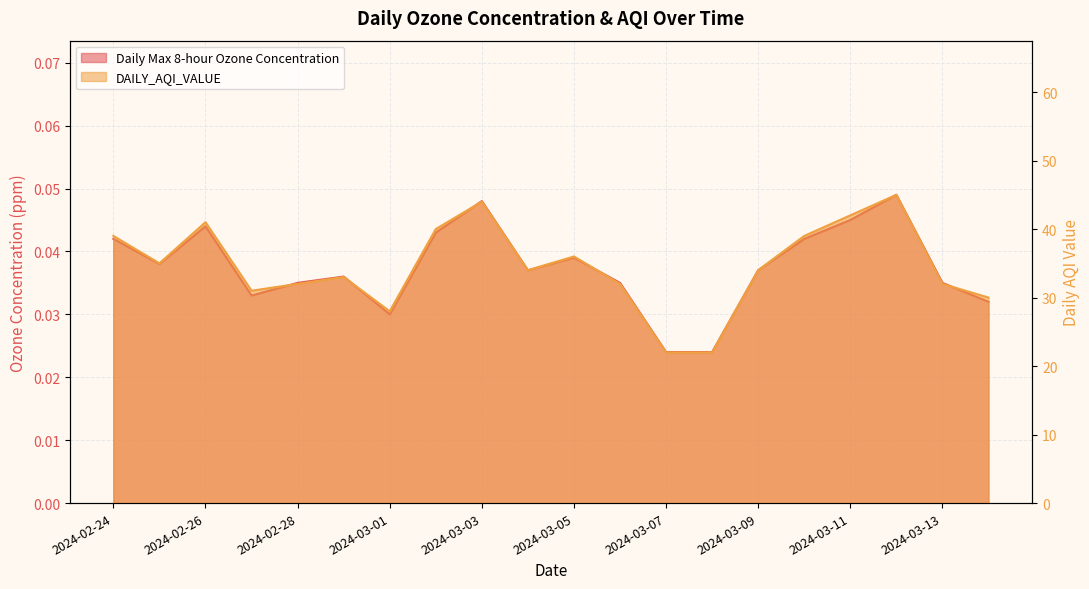

Where is DAILY_AQI_VALUE nearest to the value 33?

2024-02-29